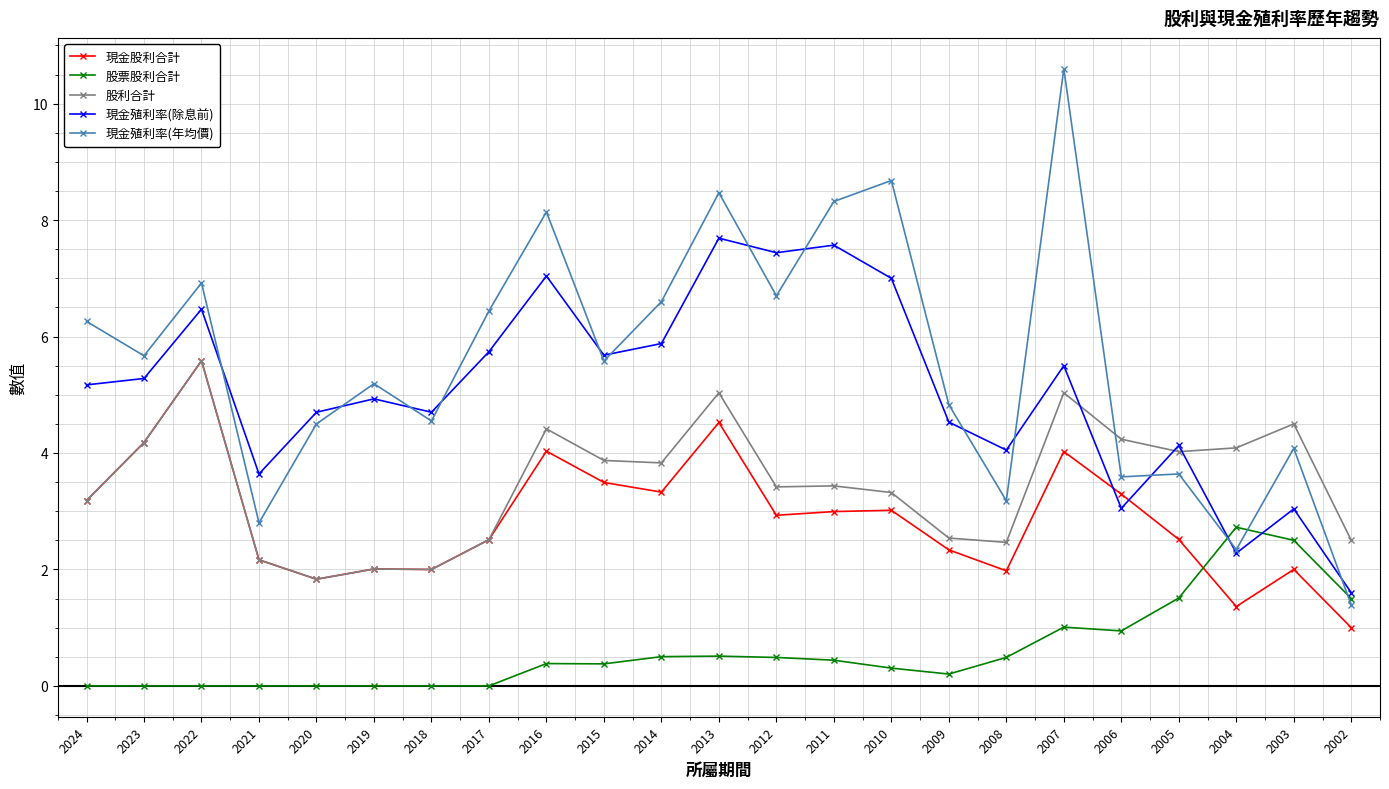

After their last crossing, which series has the higher values: 現金殖利率(年均價) or 股票股利合計?

股票股利合計